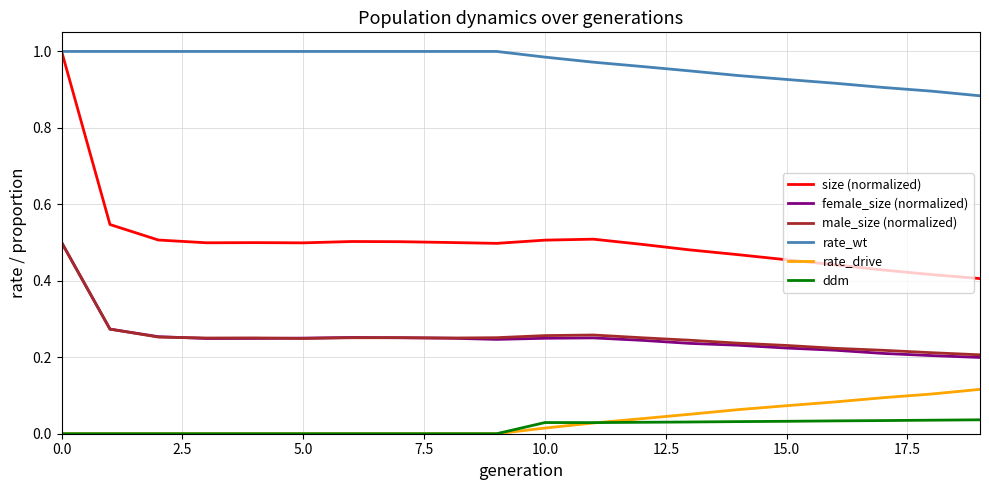

Which series has the widest spread of values?

size (normalized)